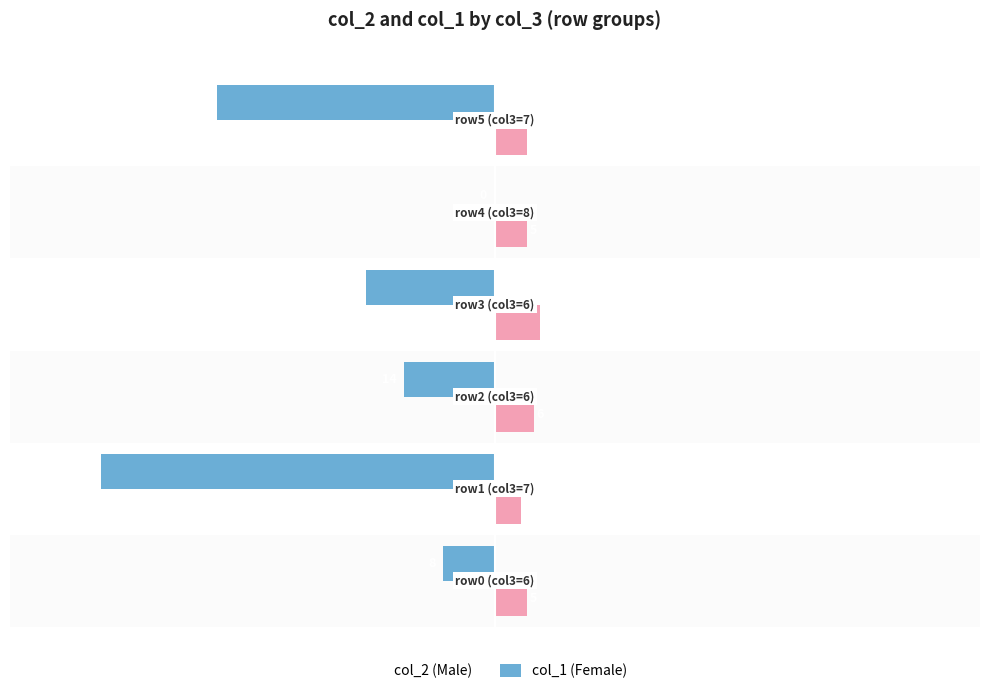

What is the maximum value shown in the chart?

7